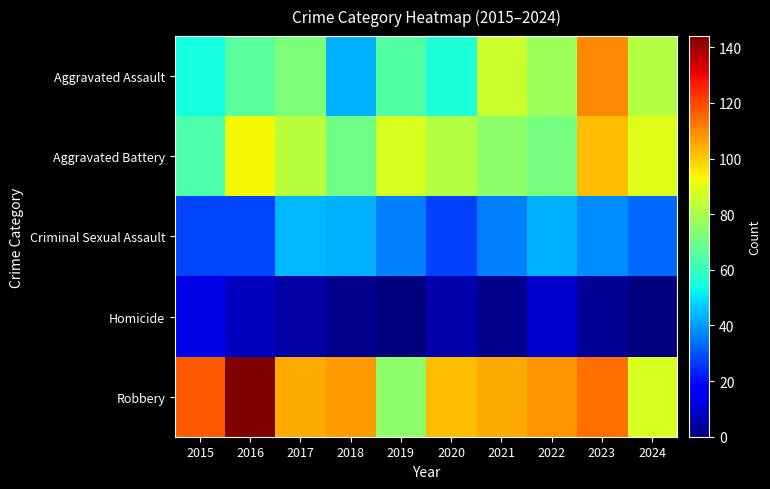

How many series are shown in this chart?

5